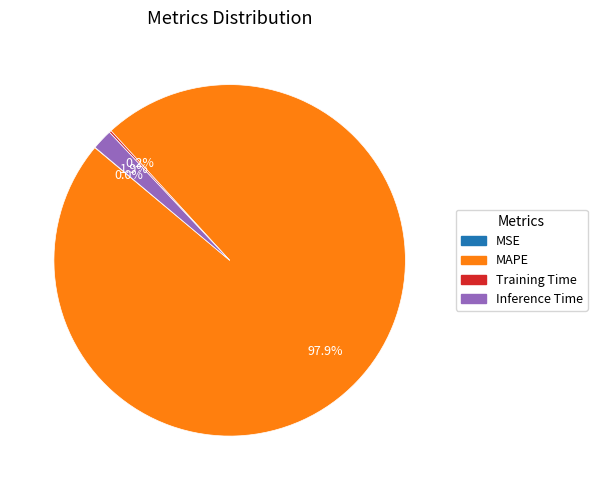

To the nearest percent, what is the difference between the largest and smallest slice percentages?

98%